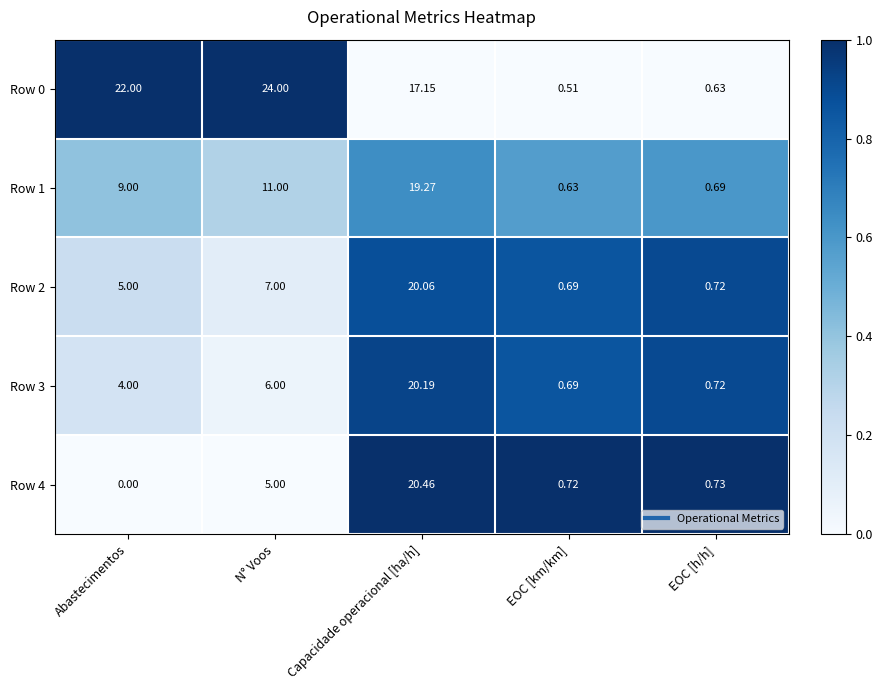

At how many categories does at least one series exceed 0?

5